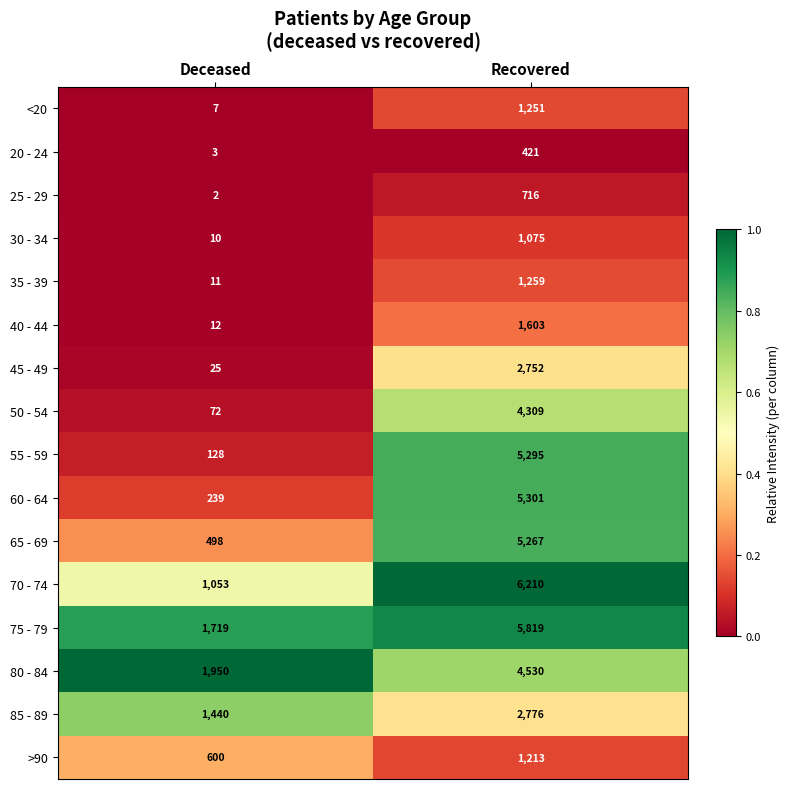

At which category does the chart reach its minimum across all series?

Deceased